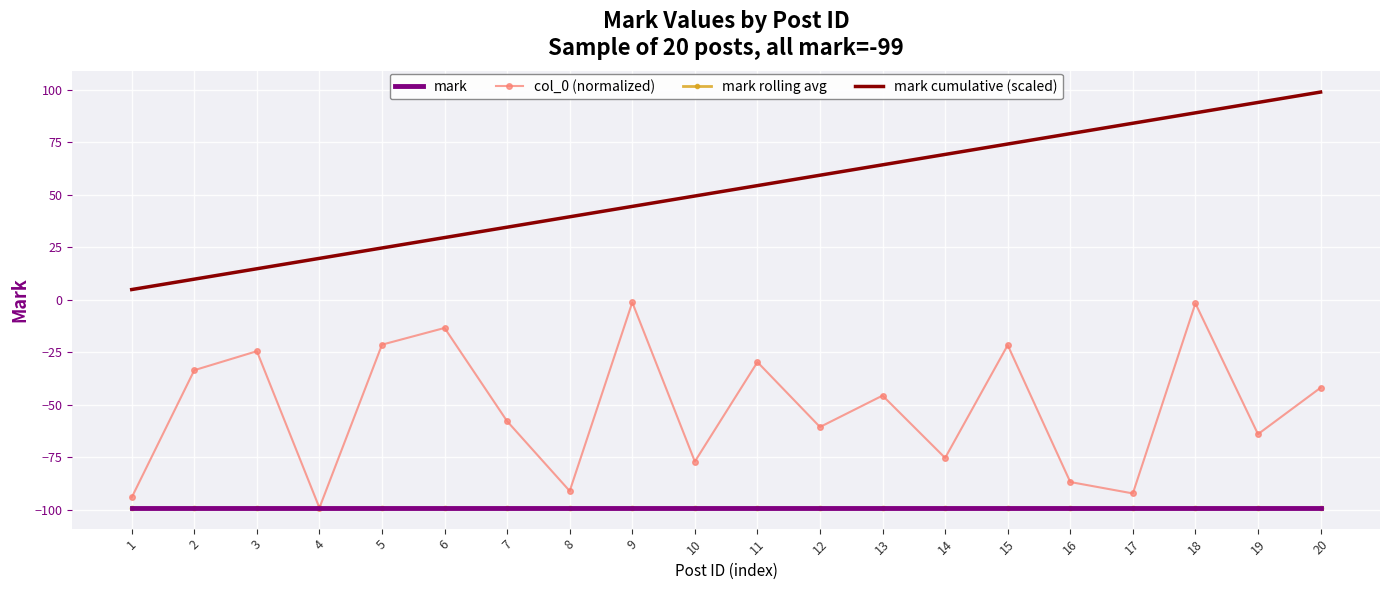

True or false: mark cumulative (scaled) and col_0 (normalized) cross at least once.

False